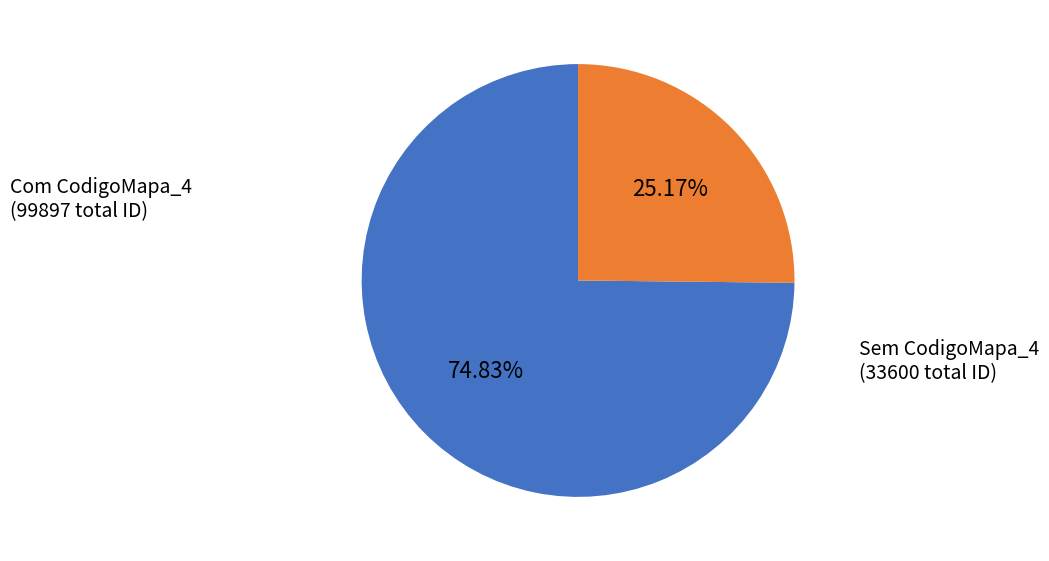

Do Sem CodigoMapa_4 and Com CodigoMapa_4 together represent more than half of the pie?

Yes